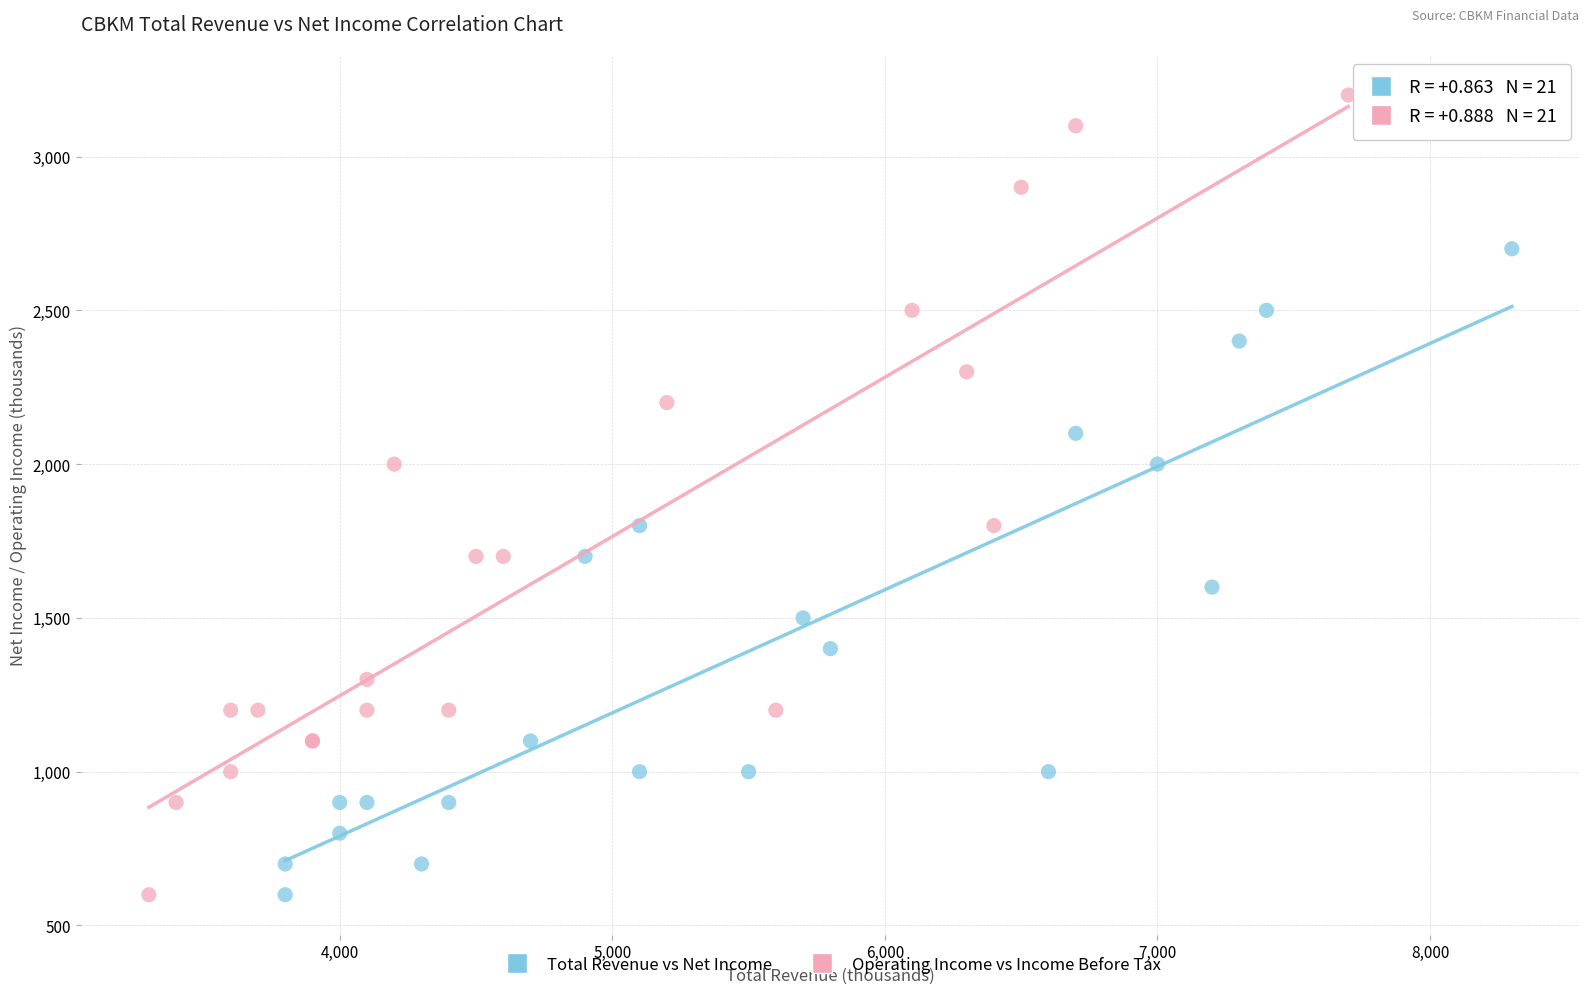

What are all the series names shown in the legend?

Total Revenue vs Net Income, Operating Income vs Income Before Tax